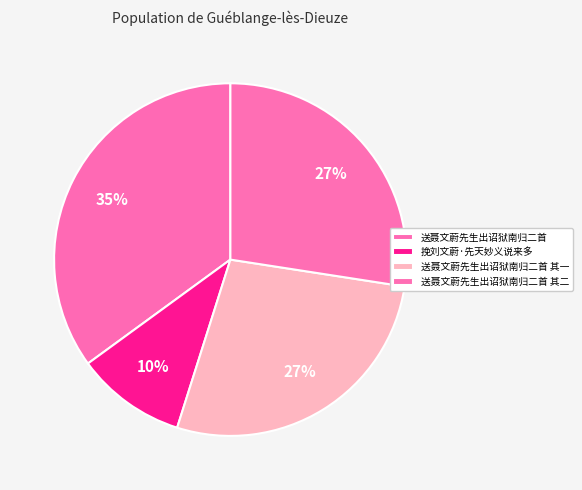

Which slice is the largest?

送聂文蔚先生出诏狱南归二首